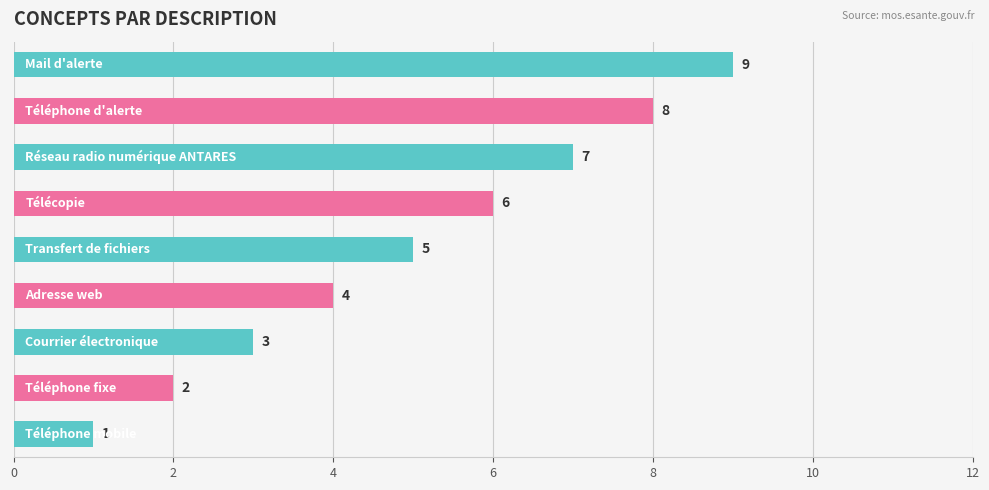

How many values are between 3 and 7?

5